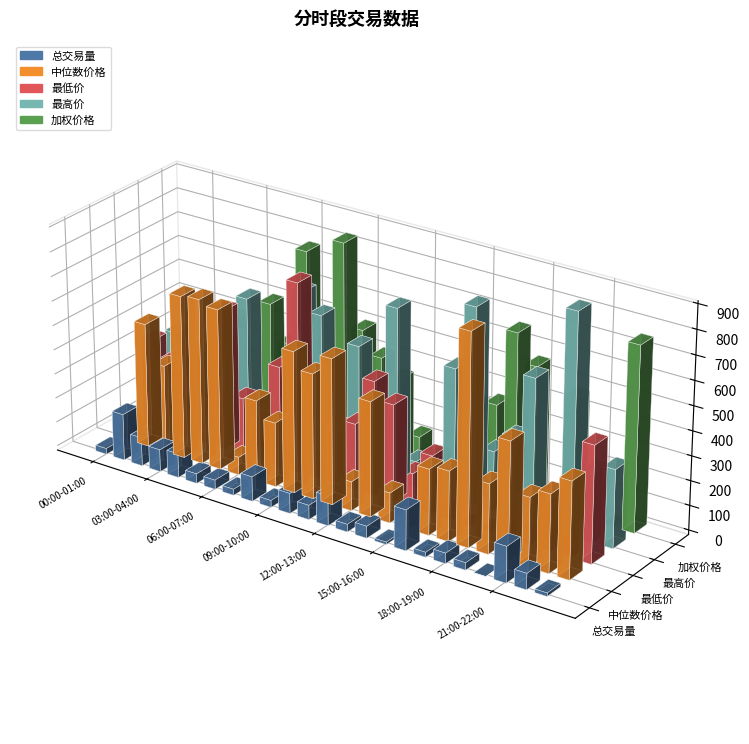

How many values in the 最高价 series are below 327?

12